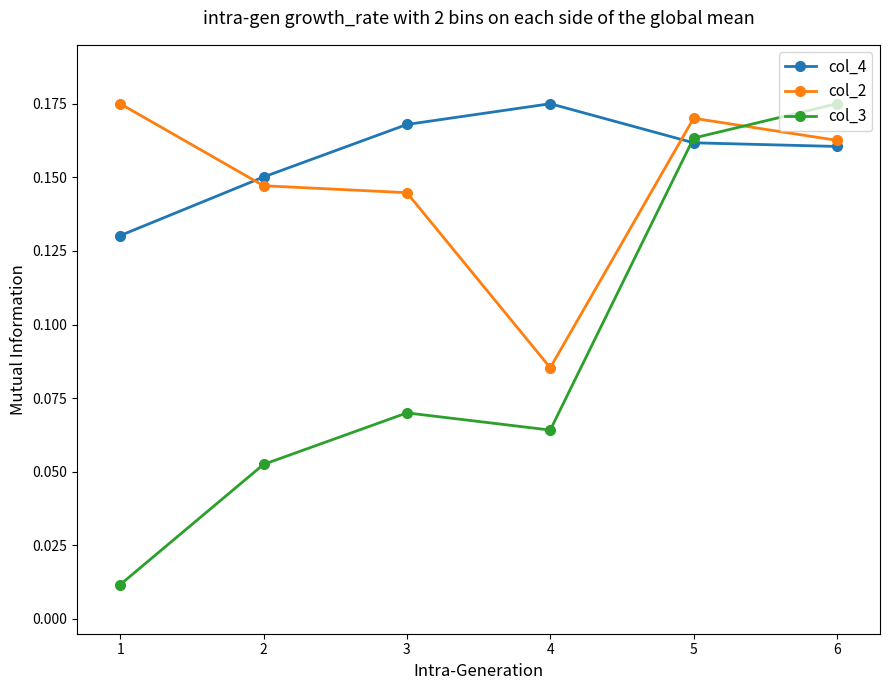

The col_4 series shows 0.1 at 2. True or false?

False